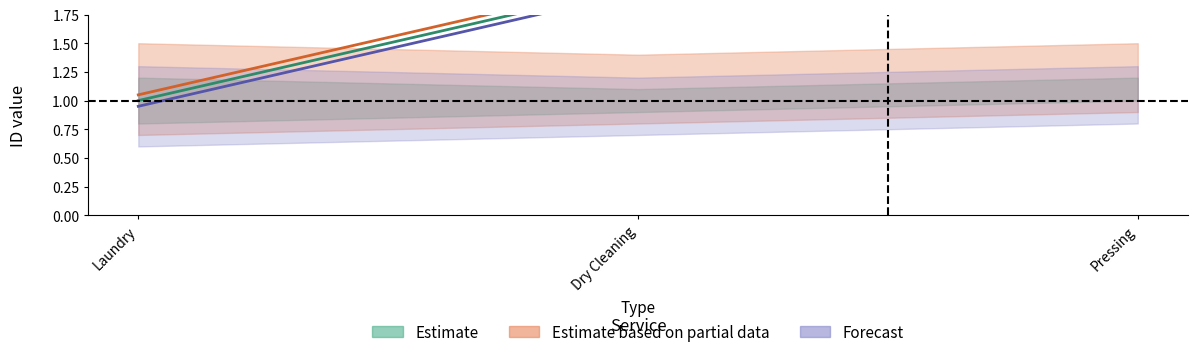

Count the values in the range 1 to 3.

3